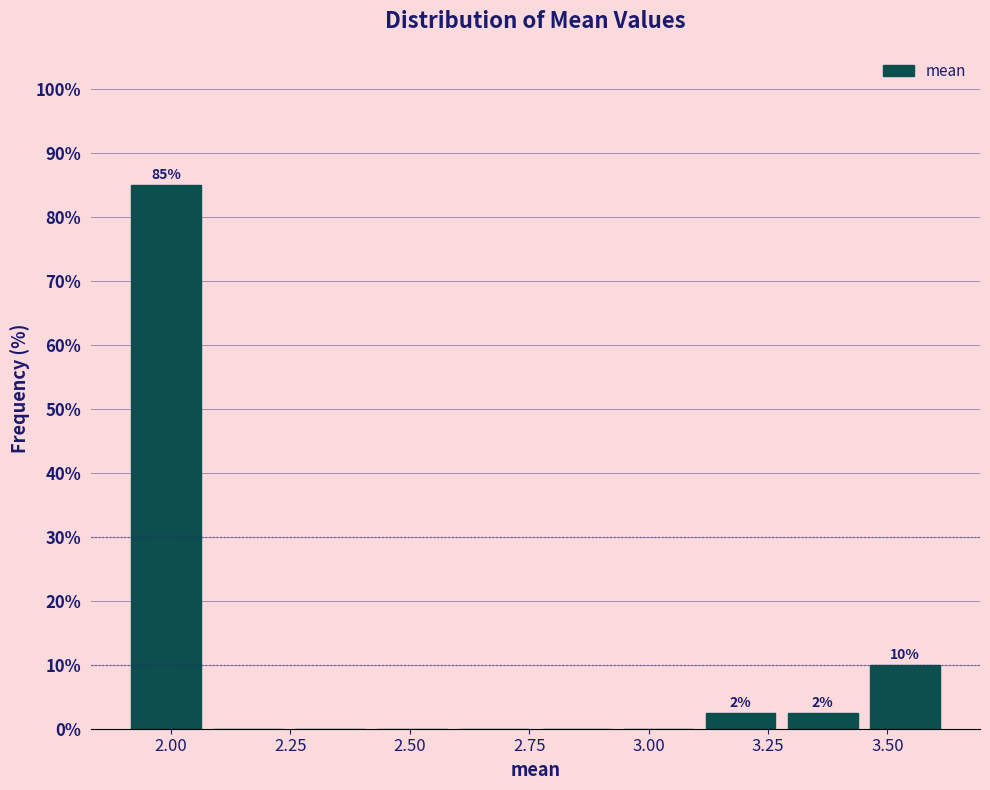

Around what value on the x-axis is the tallest bar? Give the approximate position of its centre, as read against the axis.

2.00